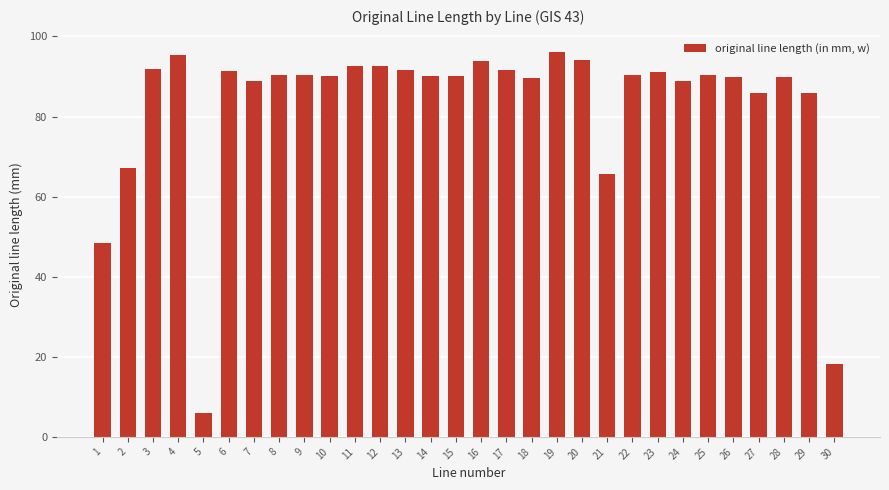

What is the maximum value shown in the chart?

96.1